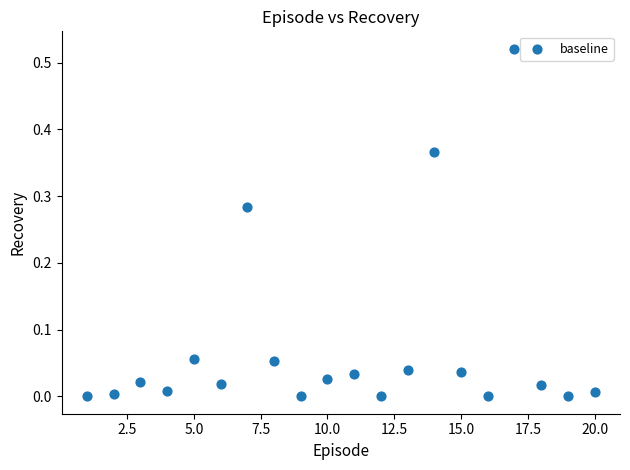

What is the range of X values (max minus min)?

19.0